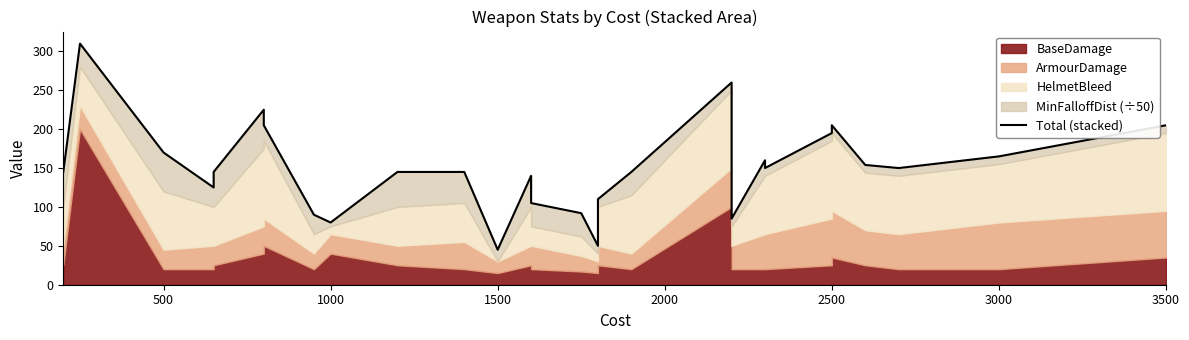

How many data points are less than 150?

15